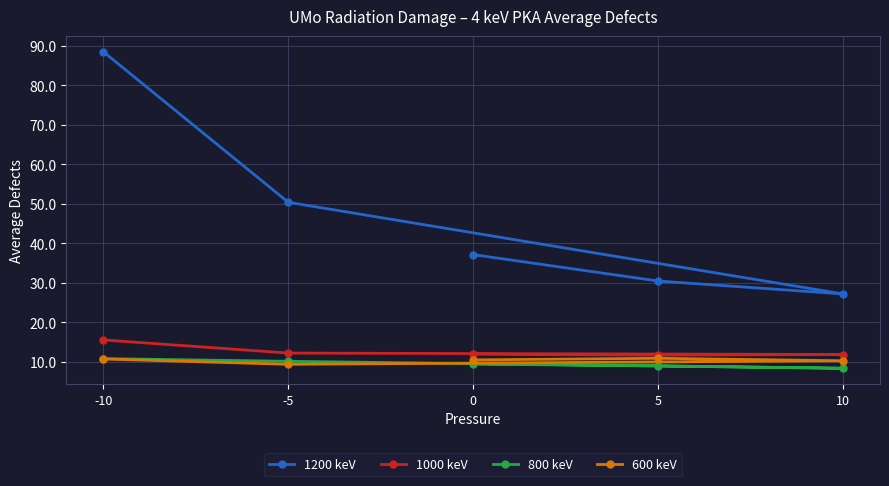

True or false: 600 keV has more than 0 interior local peaks.

True